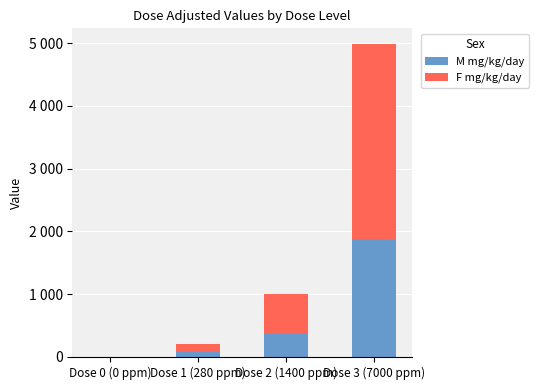

What is the sum of the M mg/kg/day values at Dose 1 (280 ppm) and Dose 2 (1400 ppm)?

443.6